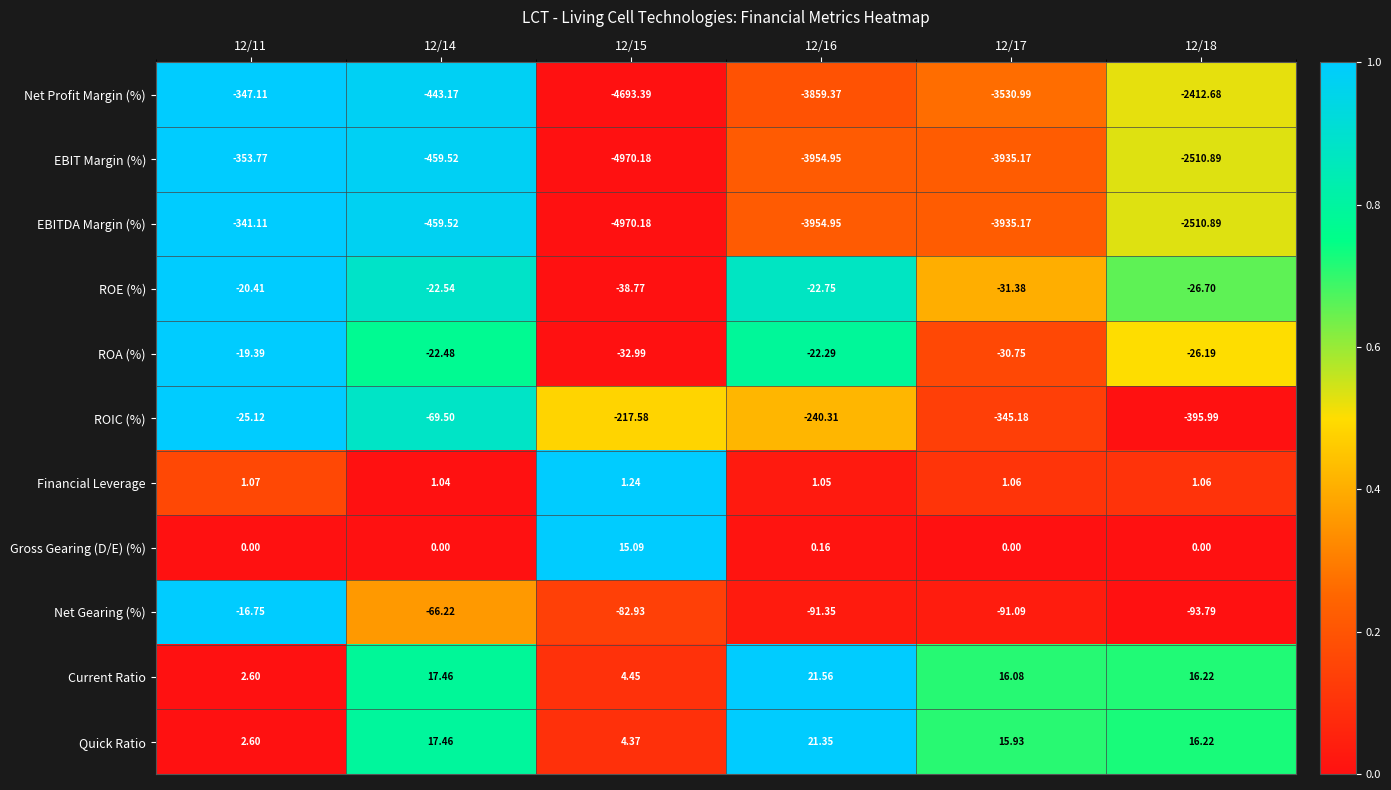

How many categories are shown in the chart?

6